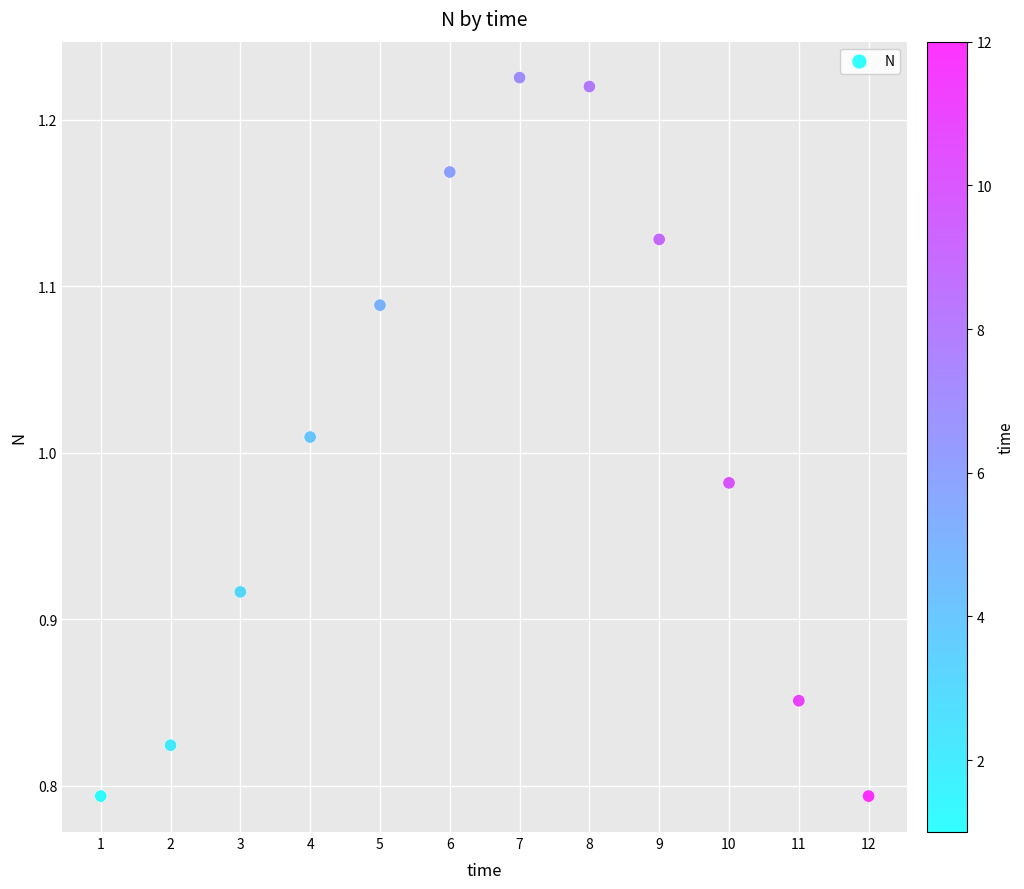

What is the range of Y values (max minus min)?

0.4